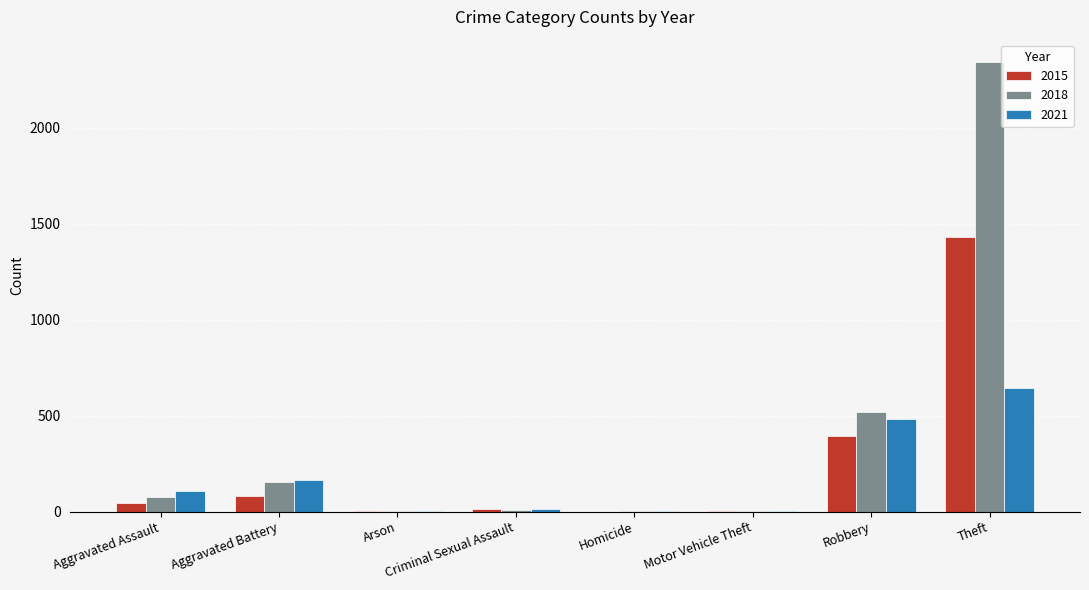

What are all the series names shown in the legend?

2015, 2018, 2021